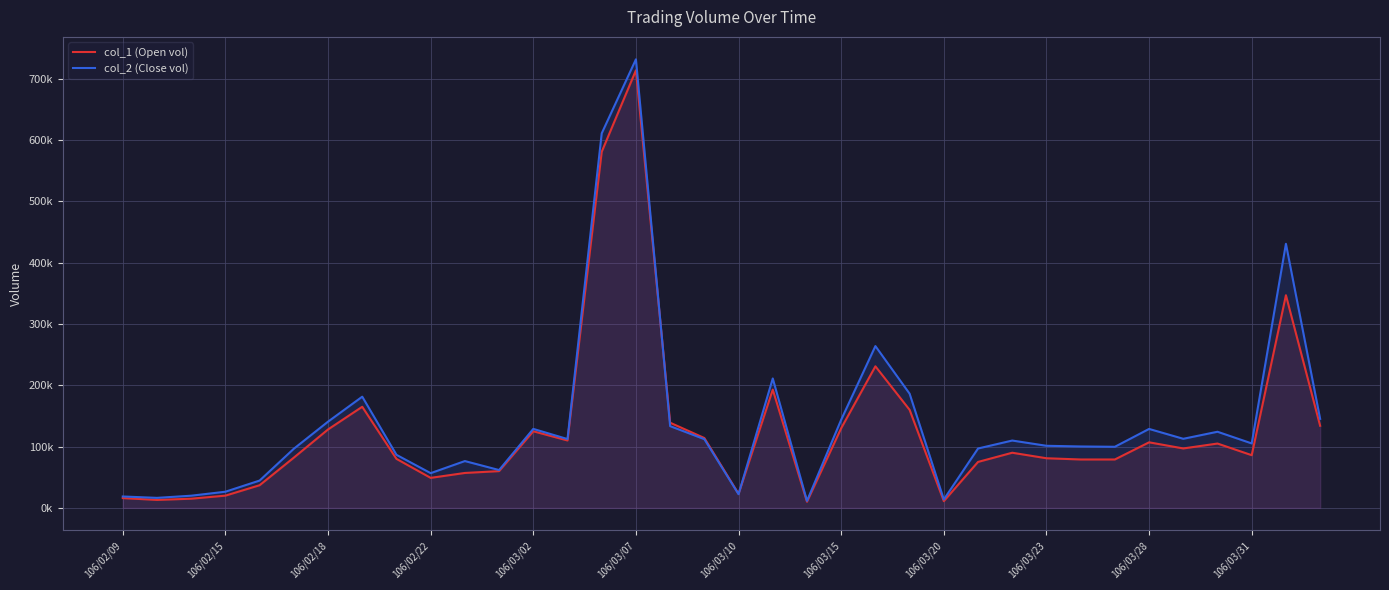

At how many categories does at least one series exceed 361631?

3